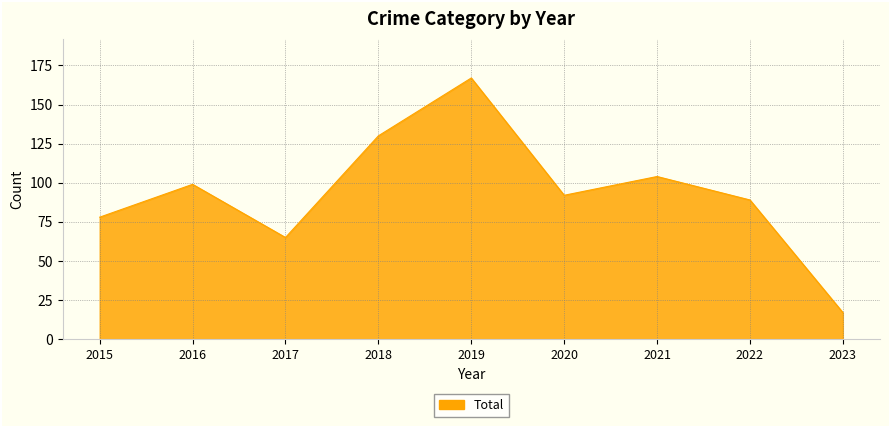

The value at 2020 is 38. True or false?

False